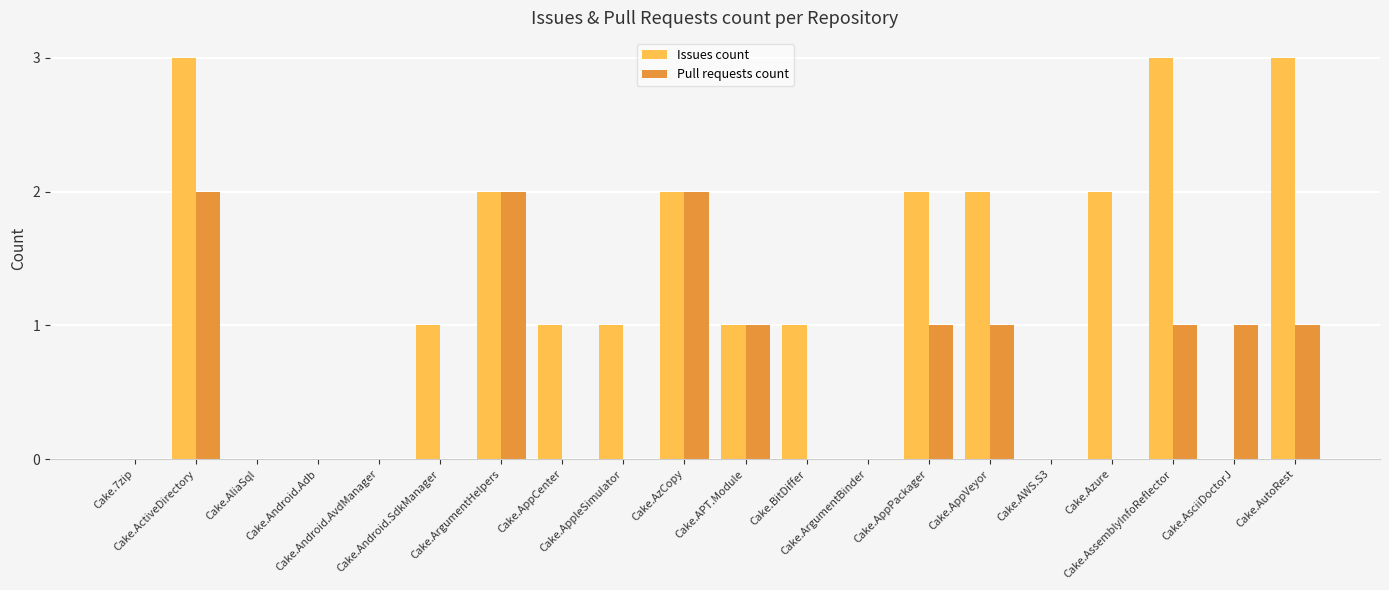

The Issues count series shows 3 at Cake.AssemblyInfoReflector. True or false?

True